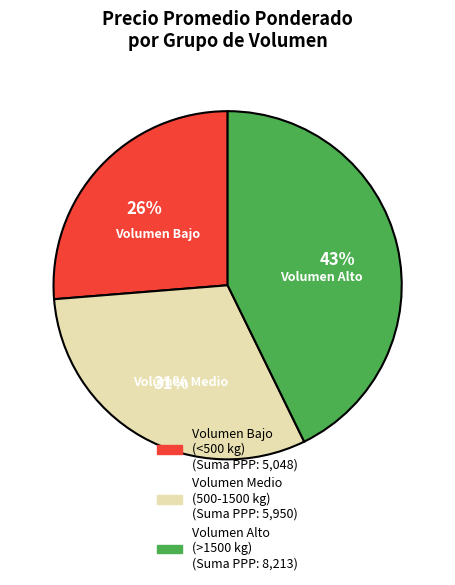

To the nearest percent, what is the average slice percentage?

33%